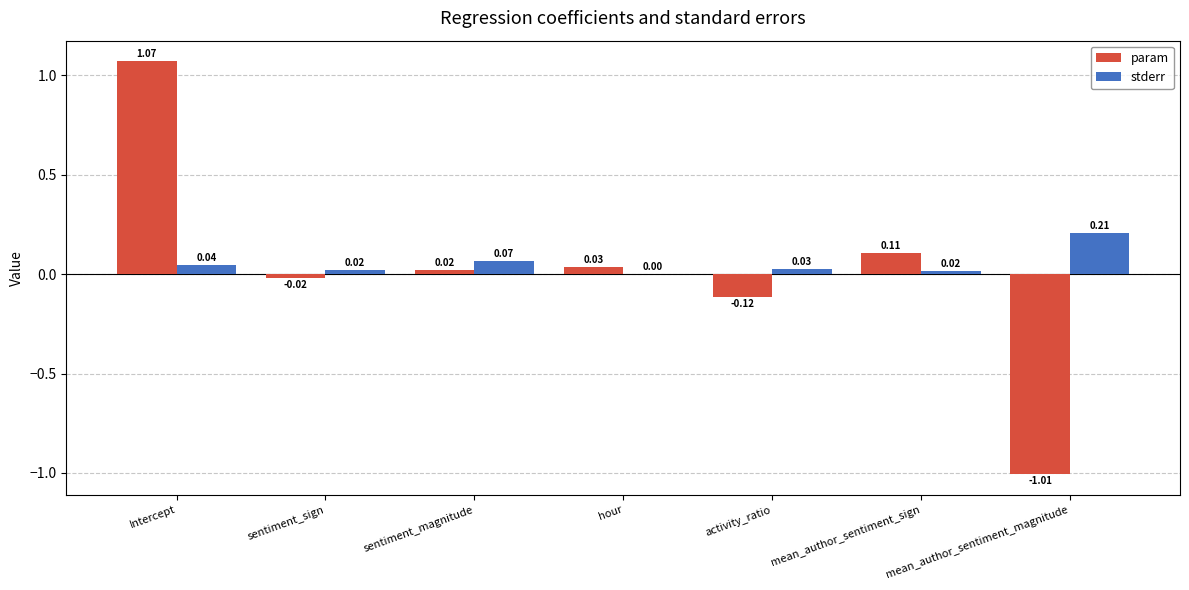

Which category has the highest value across all series?

Intercept